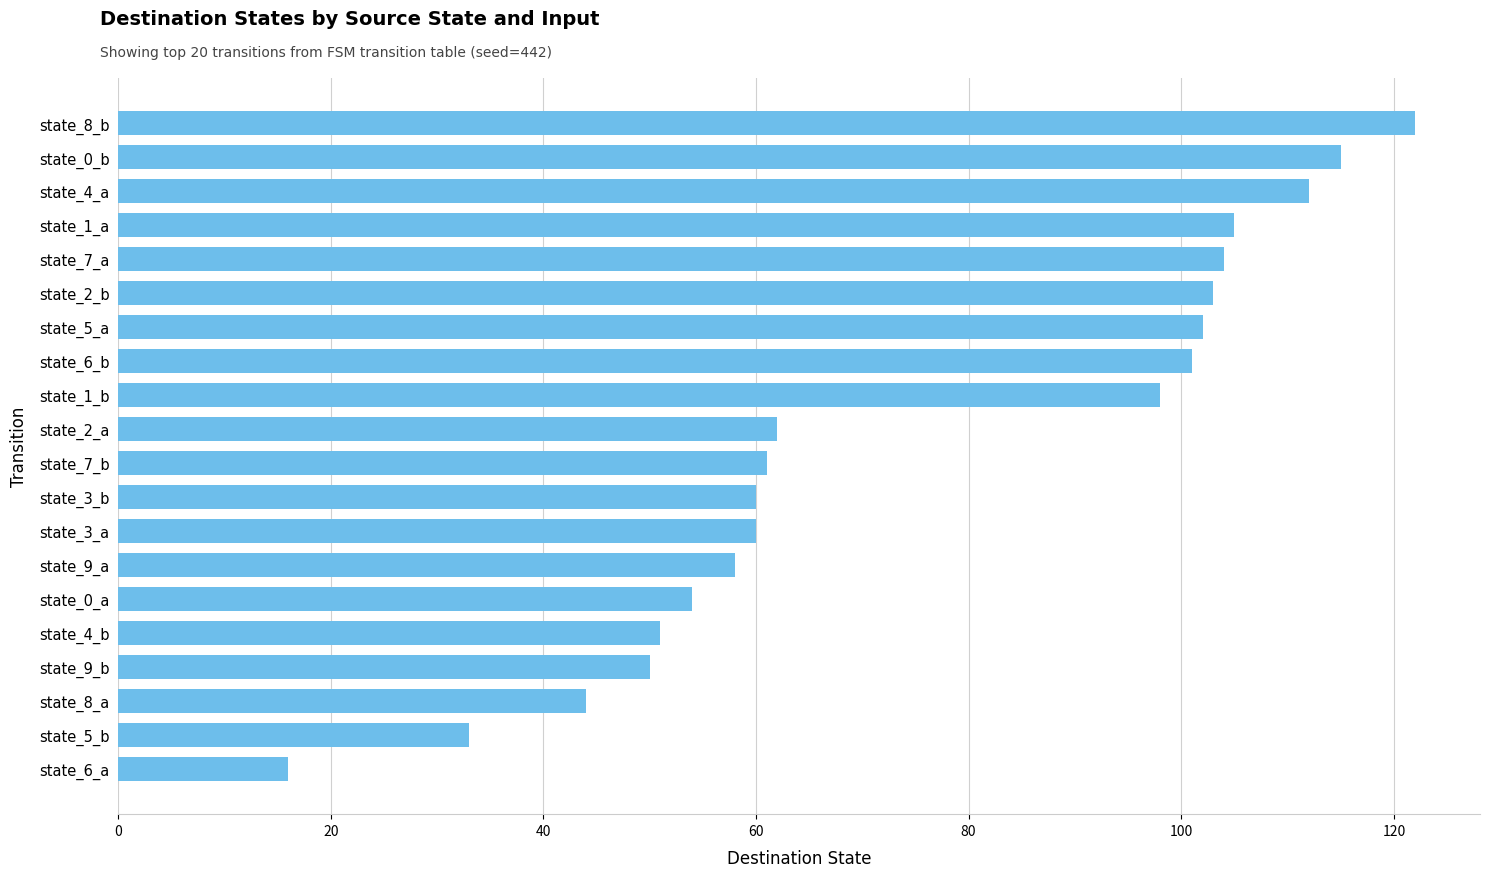

What is the change in value from state_3_b to state_9_b?

-10